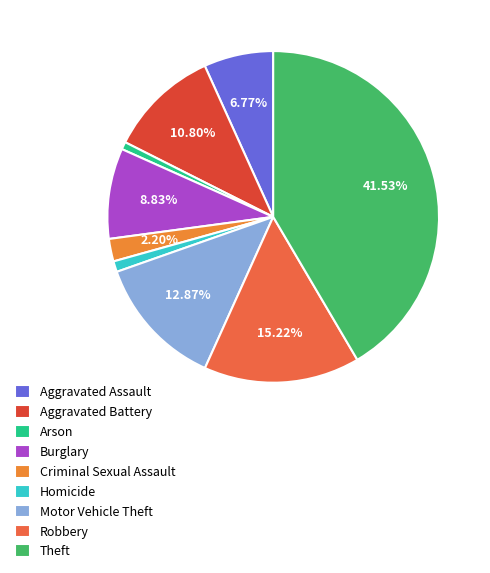

Approximately how many times larger is the value at Theft compared to Homicide?

39.6